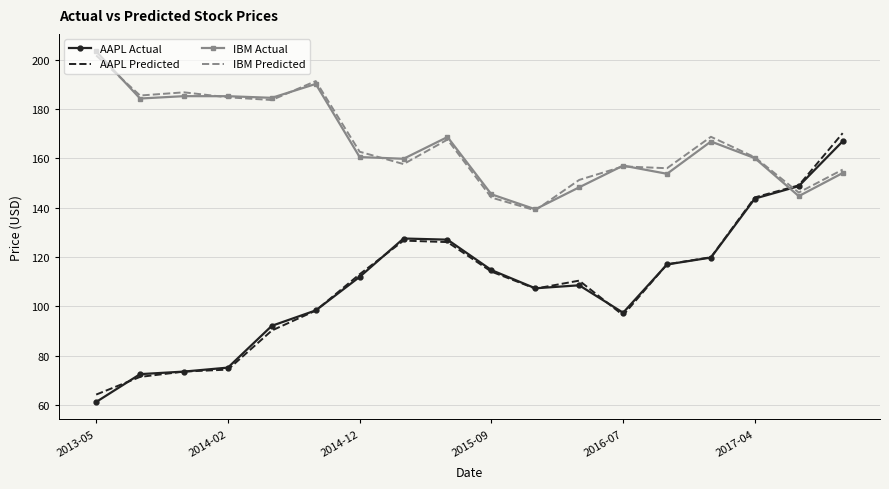

What is the highest value of the IBM Actual series?

203.3